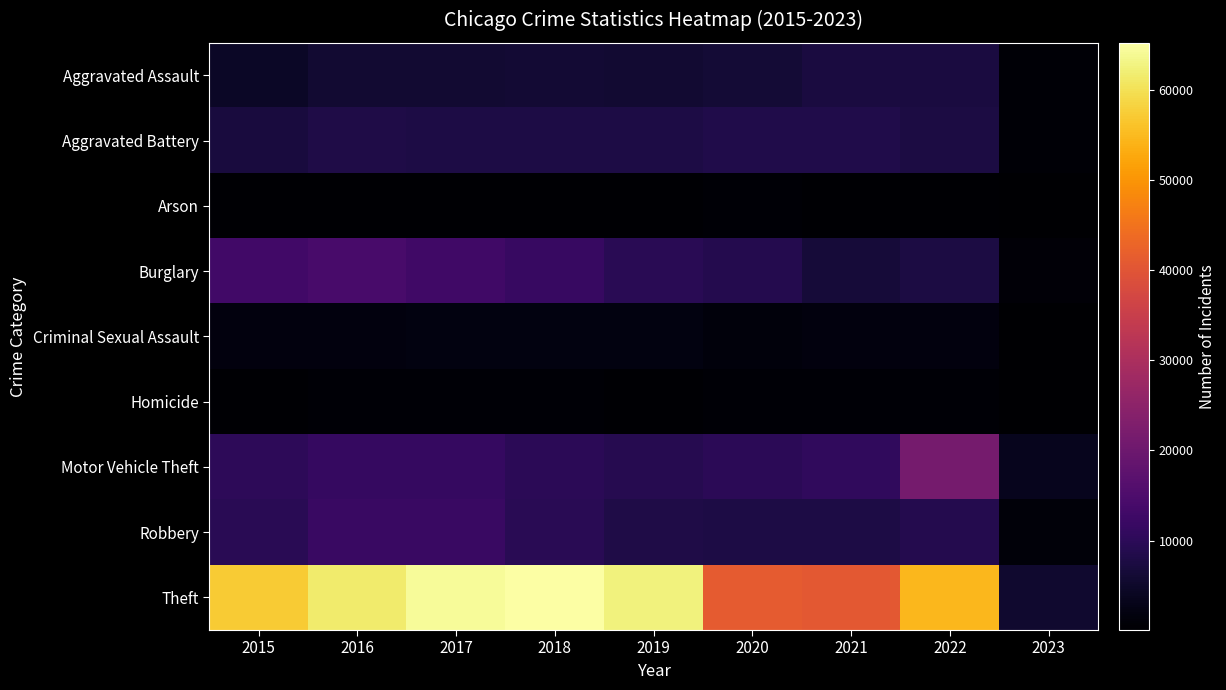

Reading left to right, transcribe all the data shown in this chart.

Aggravated Assault: 2015=4480	2016=5712	2017=5793	2018=6001	2019=5840	2020=6263	2021=7243	2022=7267	2023=697
Aggravated Battery: 2015=7018	2016=8085	2017=7845	2018=7734	2019=7857	2020=8320	2021=8346	2022=7486	2023=769
Arson: 2015=448	2016=515	2017=444	2018=373	2019=376	2020=589	2021=527	2022=426	2023=61
Burglary: 2015=13184	2016=14289	2017=13001	2018=11746	2019=9639	2020=8757	2021=6658	2022=7585	2023=847
Criminal Sexual Assault: 2015=1670	2016=1817	2017=1945	2018=1978	2019=1879	2020=1453	2021=1688	2022=1753	2023=167
Homicide: 2015=496	2016=786	2017=672	2018=589	2019=498	2020=787	2021=803	2022=711	2023=55
Motor Vehicle Theft: 2015=10068	2016=11286	2017=11380	2018=9983	2019=8977	2020=9956	2021=10599	2022=21407	2023=3527
Robbery: 2015=9638	2016=11960	2017=11880	2018=9679	2019=7994	2020=7855	2021=7919	2022=8966	2023=1121
Theft: 2015=57350	2016=61618	2017=64381	2018=65285	2019=62484	2020=41313	2021=40778	2022=54617	2023=5426